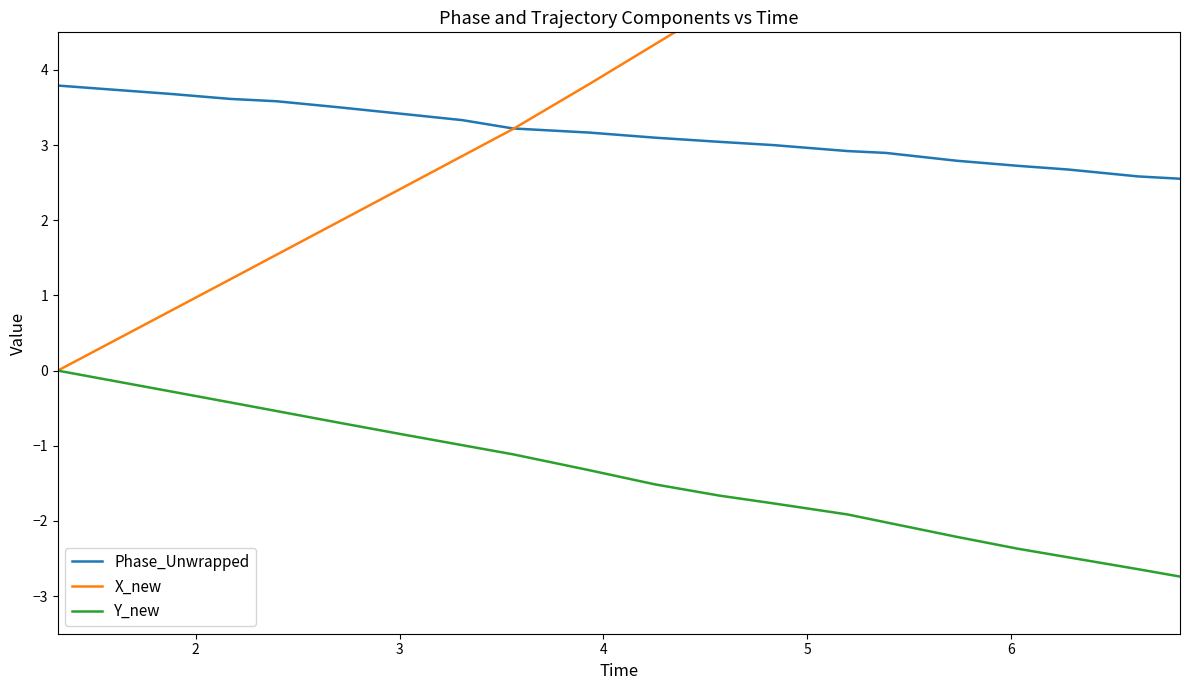

What is the lowest value of the Y_new series?

-2.7